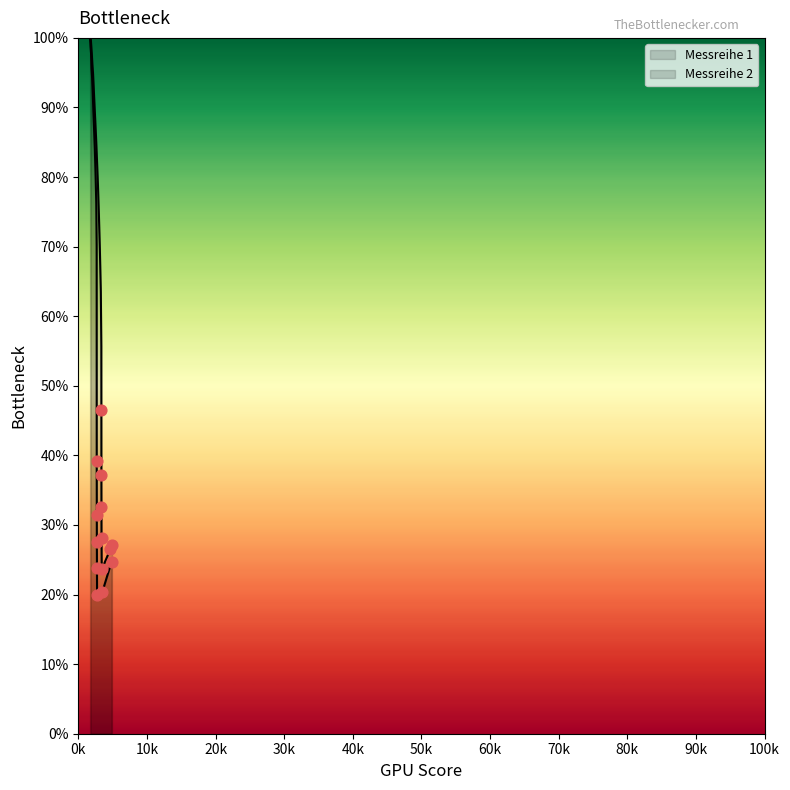

Is the value of Messreihe 1 at 30k greater than the value of Messreihe 2 at 18?

Yes